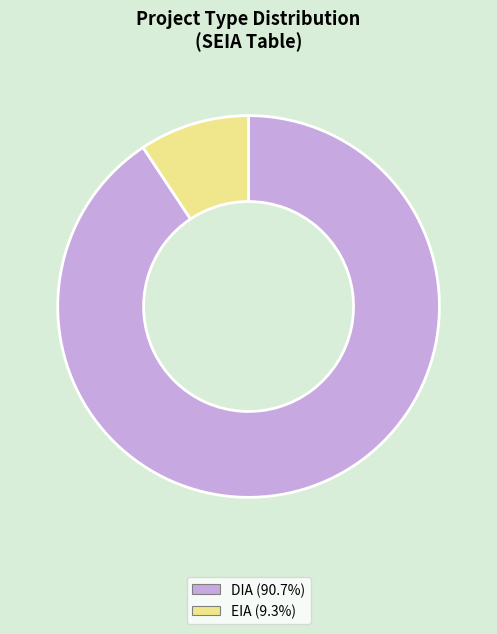

Is the sum of EIA (9.3%) and DIA (90.7%) greater than half?

Yes